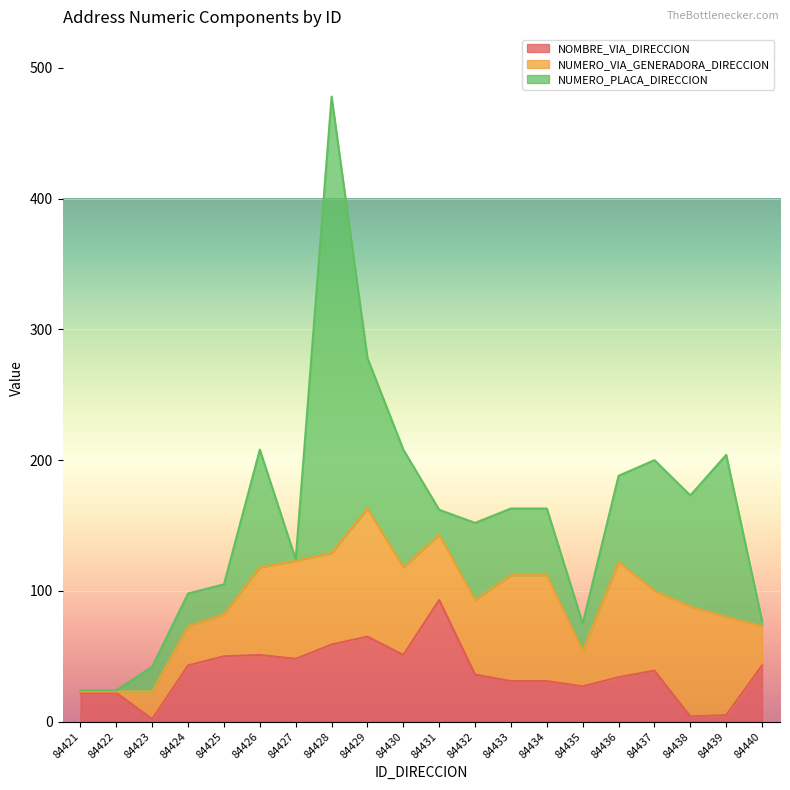

Reading left to right, what are all the values shown in this chart?

NOMBRE_VIA_DIRECCION: 22	22	2	43	50	51	48	59	65	51	93	36	31	31	27	34	39	4	5	43
NUMERO_VIA_GENERADORA_DIRECCION: 1	1	21	30	32	67	75	70	98	67	50	57	81	81	27	88	61	84	75	30
NUMERO_PLACA_DIRECCION: 1	1	19	25	23	90	1	349	115	90	19	59	51	51	21	66	100	85	124	4